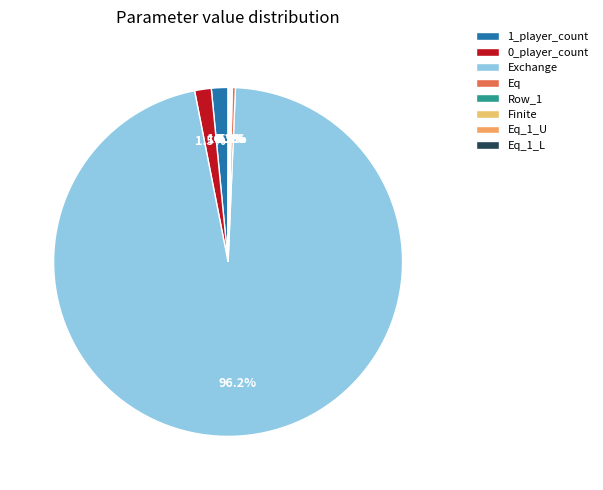

Between Row_1 and Eq_1_U, which is larger?

Row_1